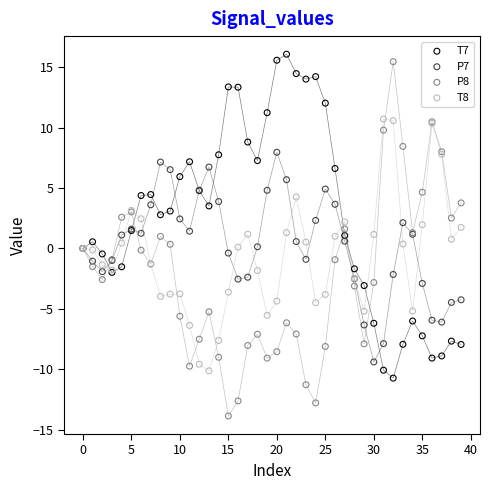

Which series contains the lowest Y value?

P8